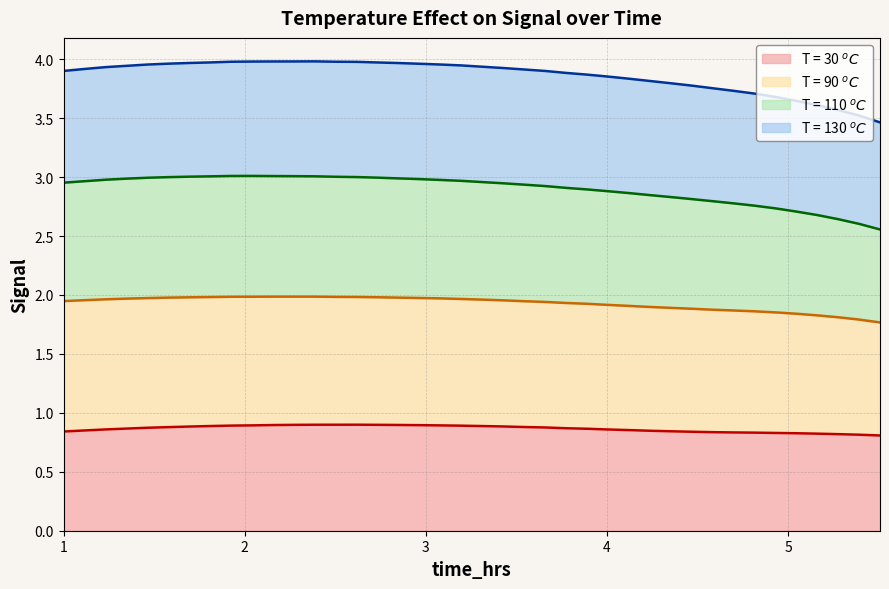

True or false: T = 30 $^oC$ and T = 110 $^oC$ intersect in this chart.

False